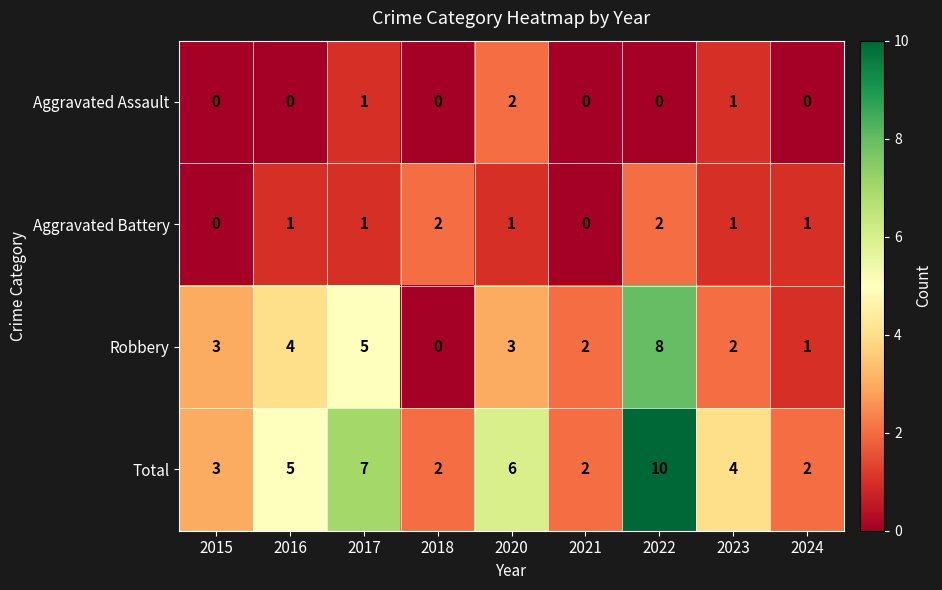

What is the total value across all series at 2016?

10